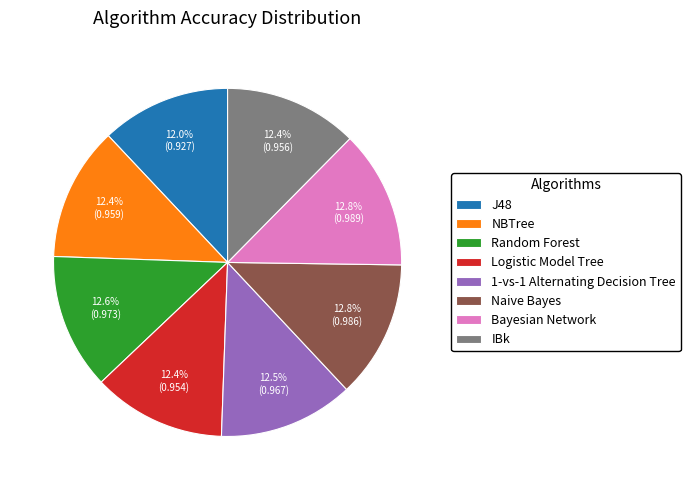

To the nearest percent, what percentage of the pie is Logistic Model Tree?

12%